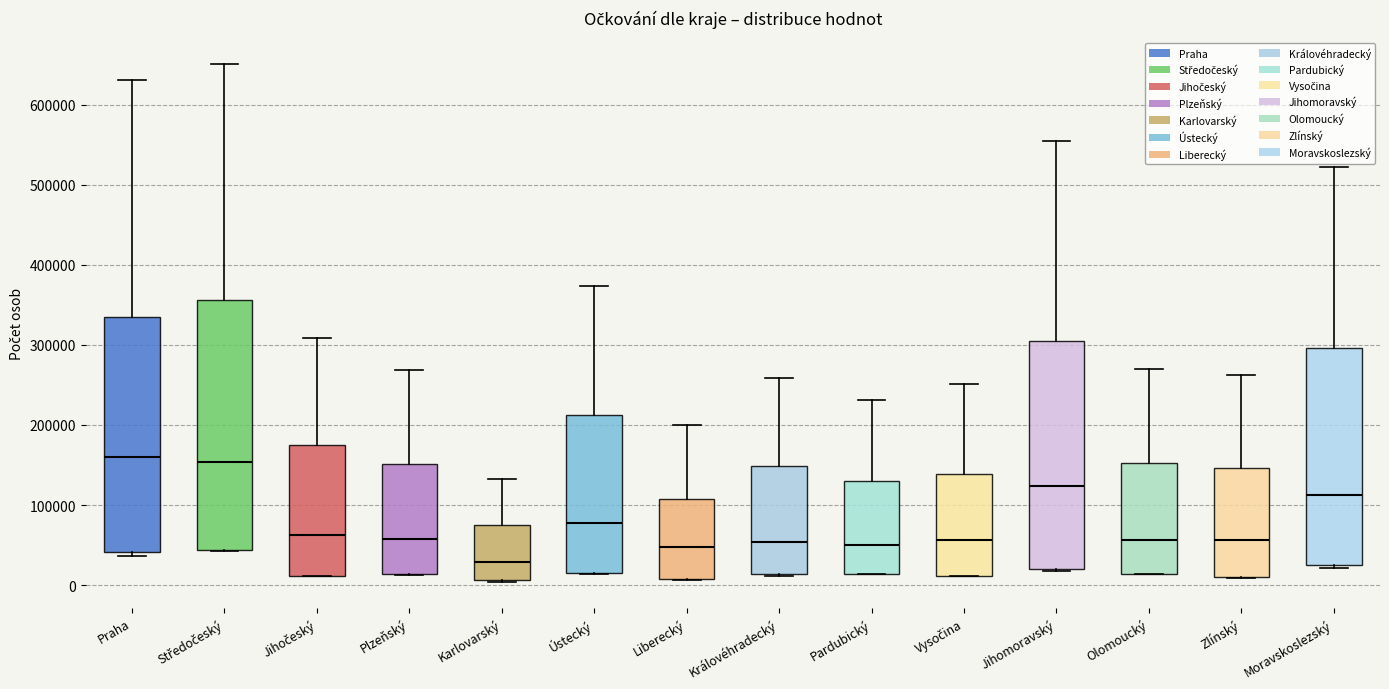

Comparing the boxes themselves (not the whiskers), which one is the tallest?

Středočeský